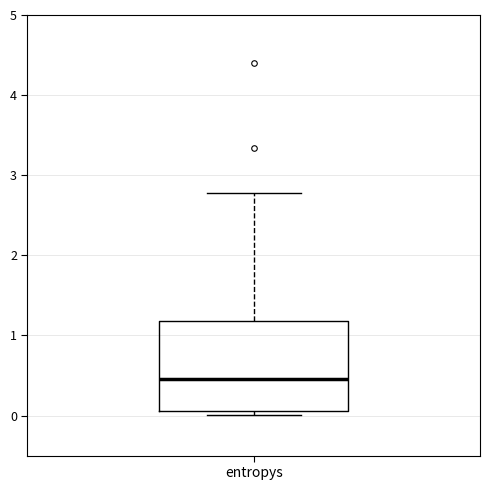

Read this box plot against the y-axis: the position of the median line, the range covered by the box, and the ends of both whiskers. The values are not printed on the chart, so give them approximately, as read against the axis.

median 0.5, box 0.1 to 1.2, whiskers 0.0 to 2.8